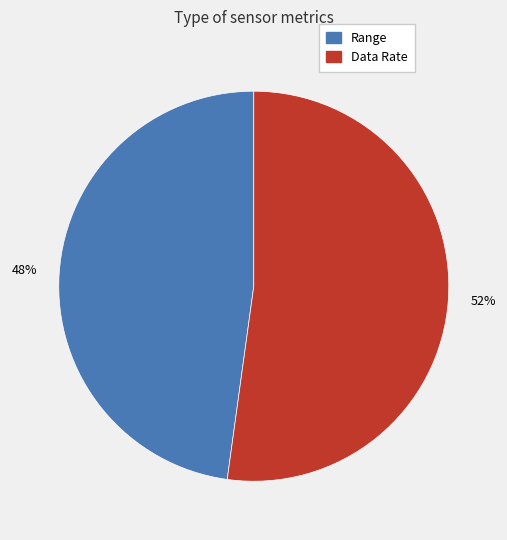

Count the number of slices in the pie.

2